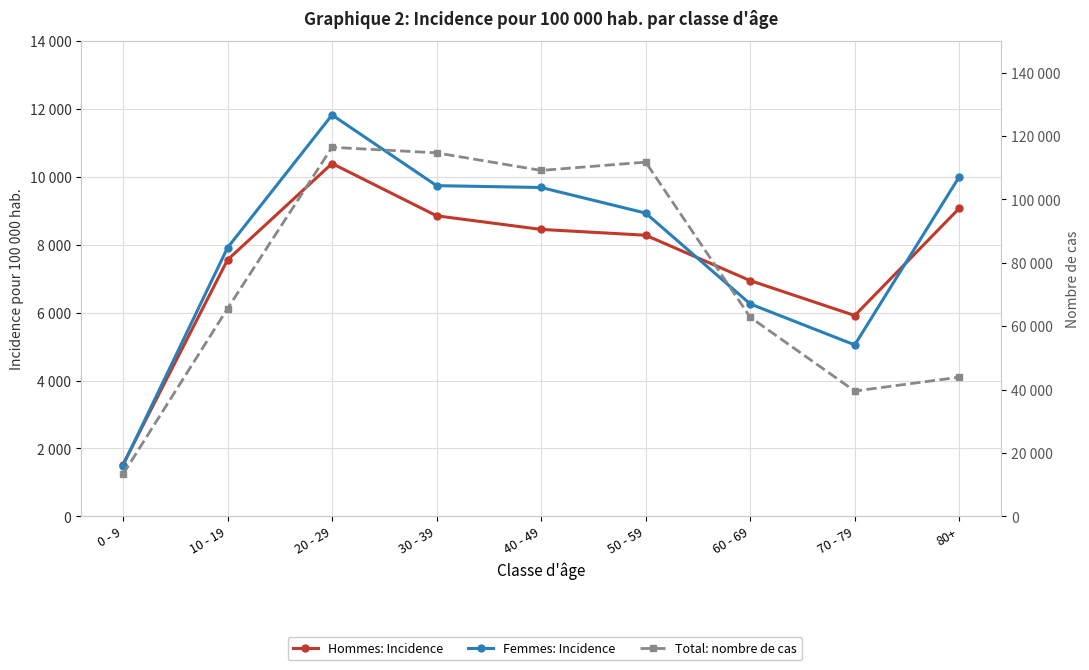

Which series has the widest spread of values?

Total: nombre de cas